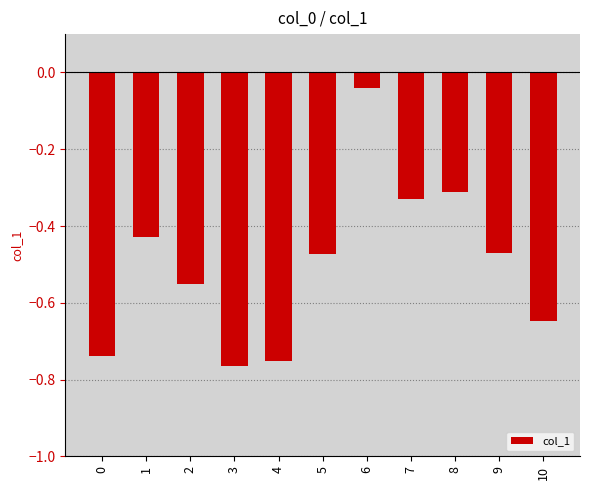

The chart shows a value of -0.5 at 8. True or false?

False